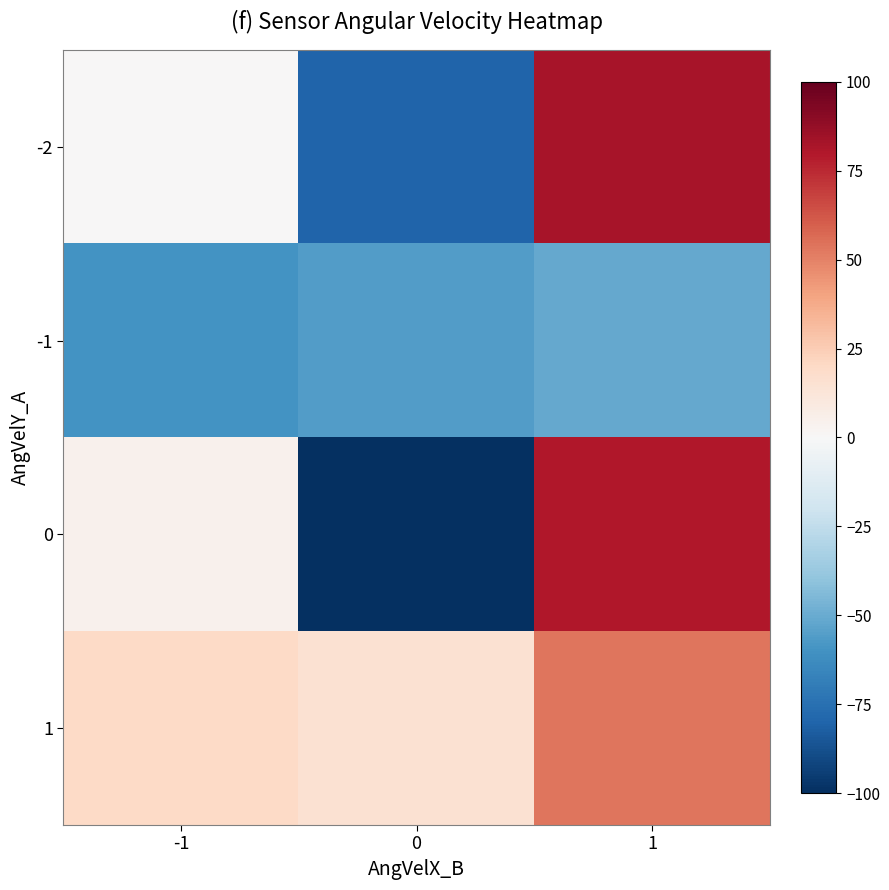

What is the greatest value displayed?

82.2